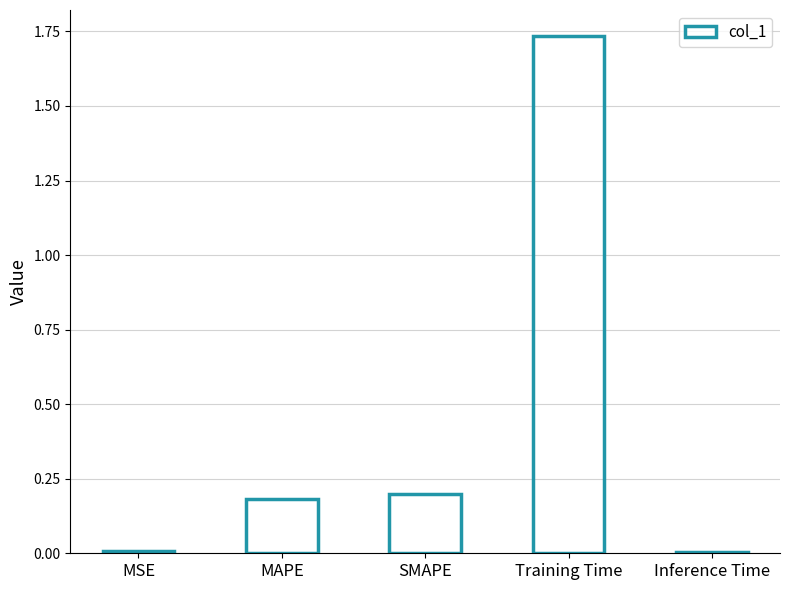

Is it true that the value at MSE is 0.0?

True